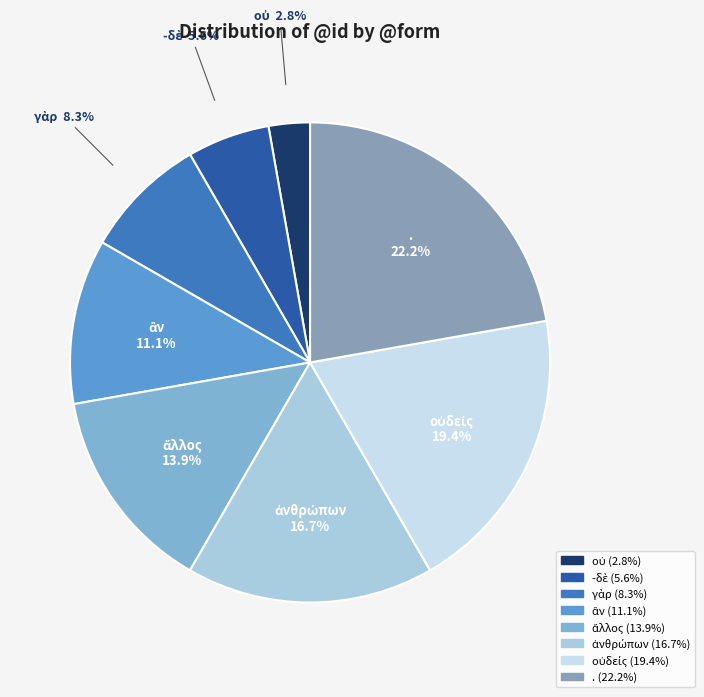

Which category has the biggest portion of the pie?

.